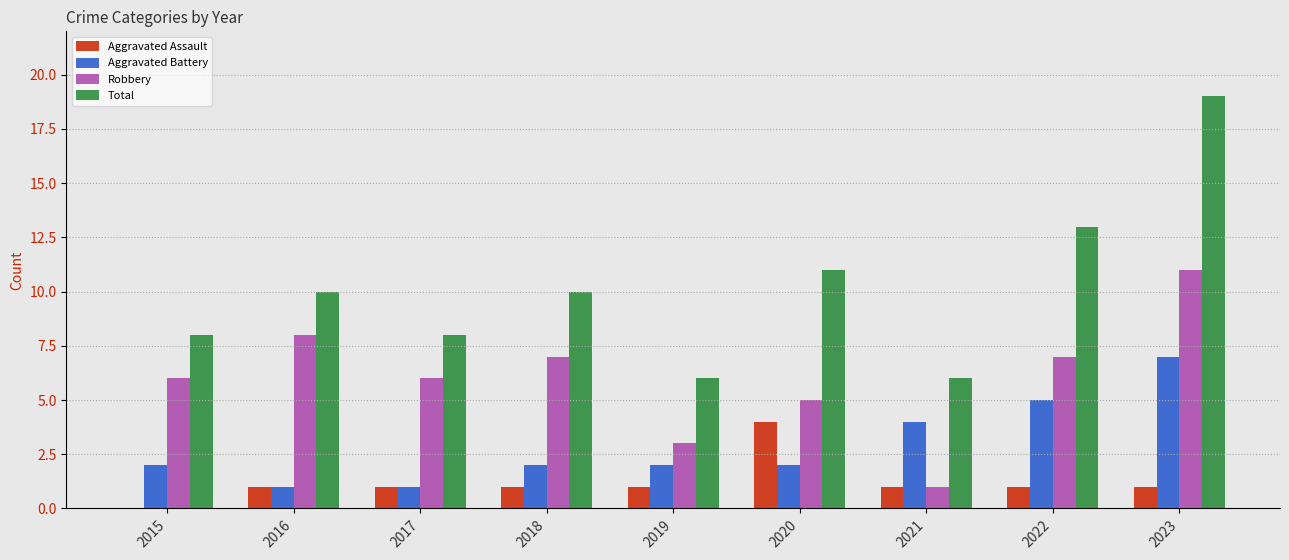

Is it true that Robbery equals 7 at 2018?

True